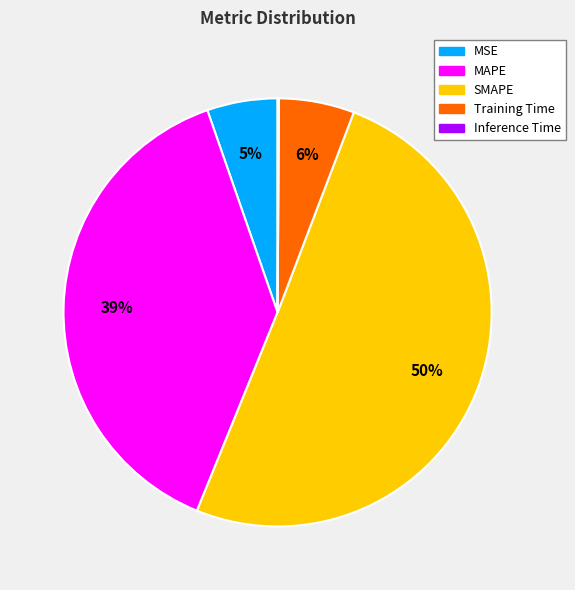

True or false: MSE accounts for 5% of the total.

True